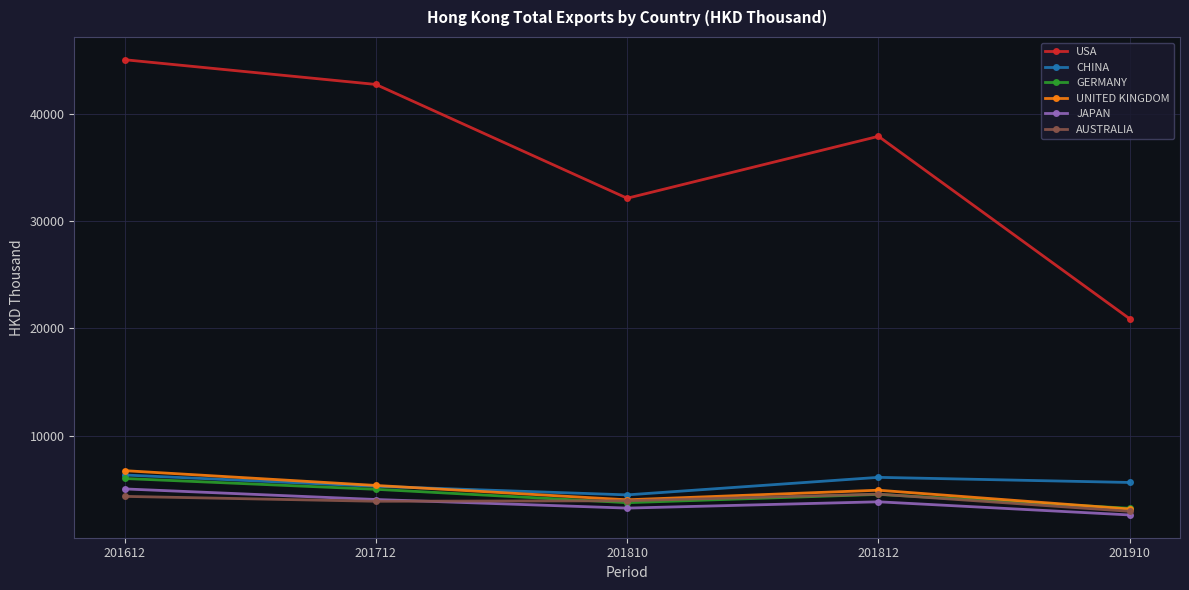

What is the sum of the UNITED KINGDOM values at 201612 and 201812?

11668.1